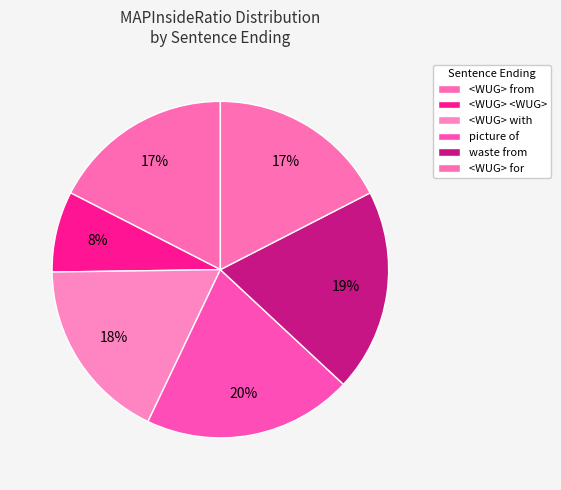

How many slices are in this pie chart?

6